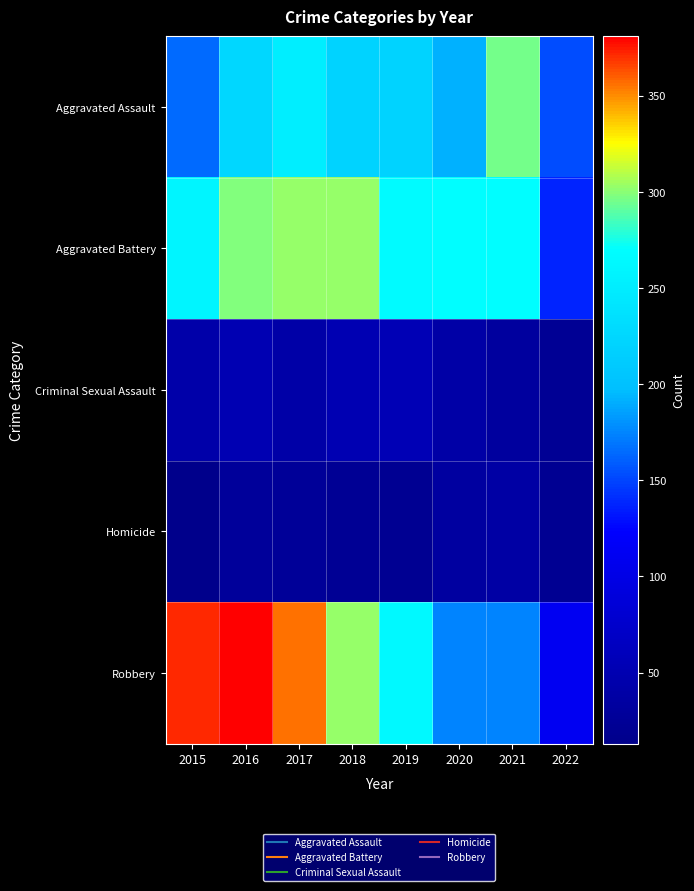

How many series are shown in this chart?

5